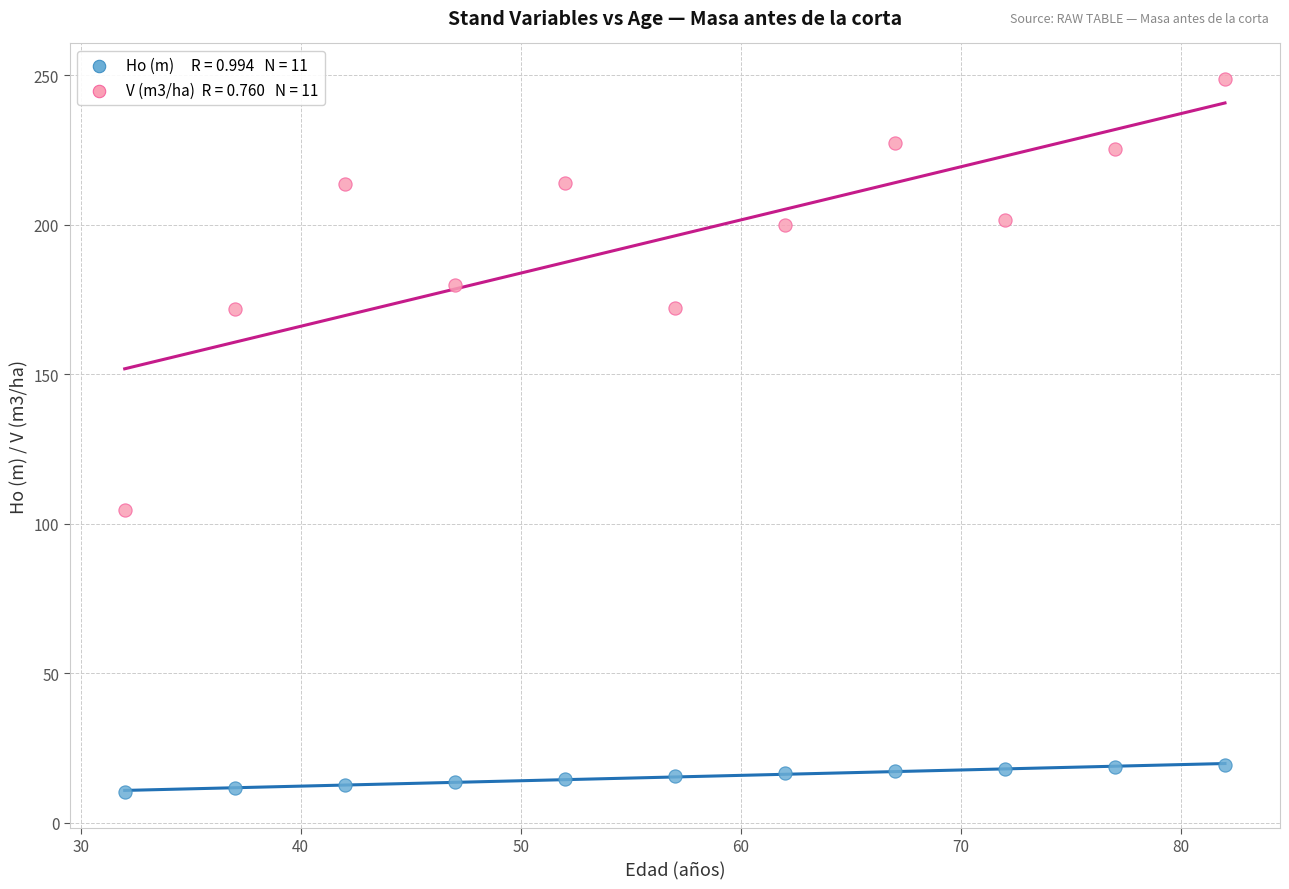

Across all data points, what is the range of Y values (max minus min)?

238.5